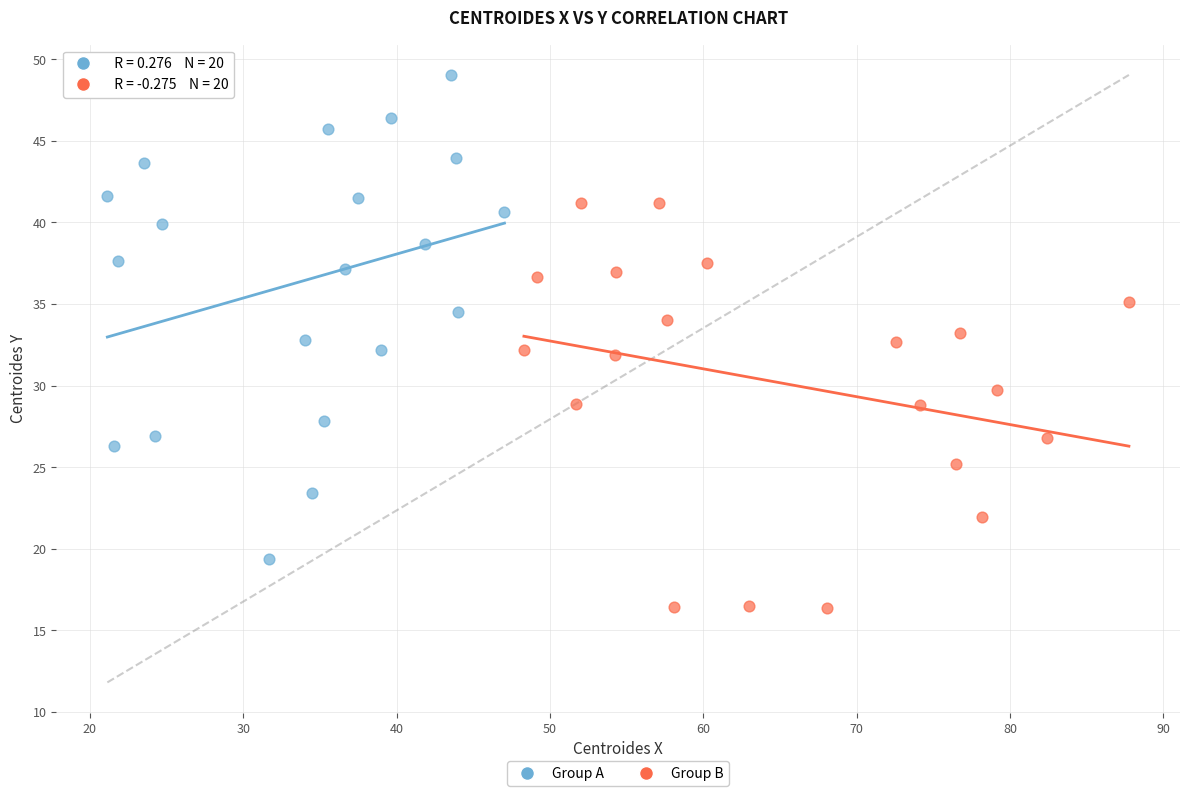

Which series contains the lowest Y value?

Group B